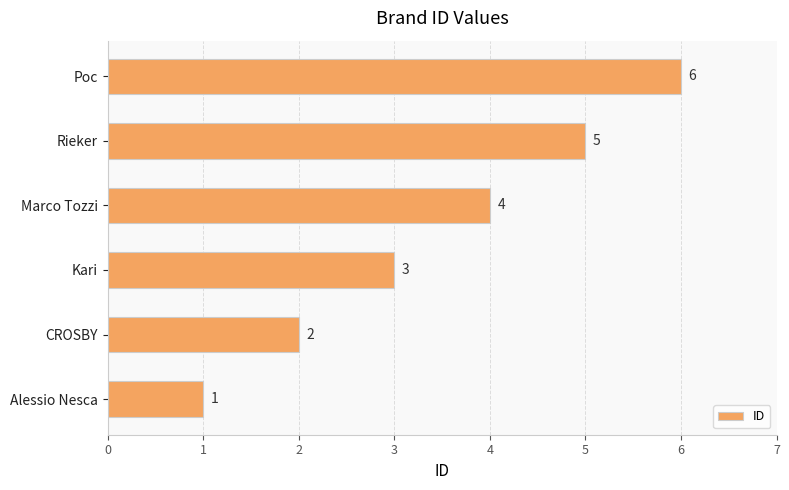

True or false: the data shows 2 at CROSBY.

True